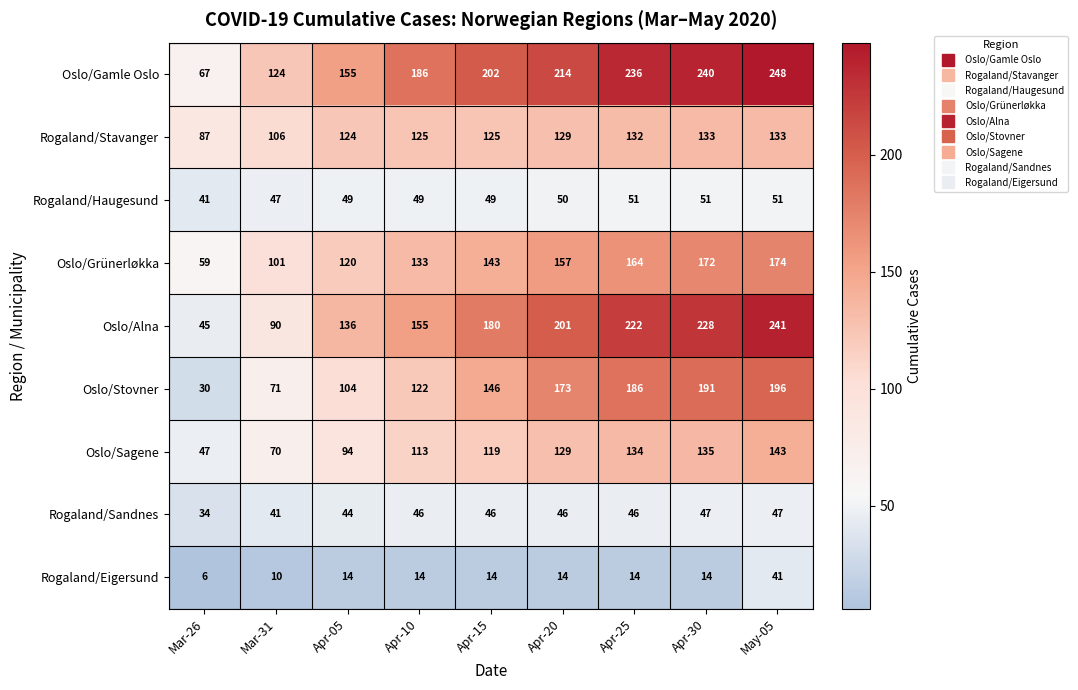

What is the lowest value of the Oslo/Alna series?

45